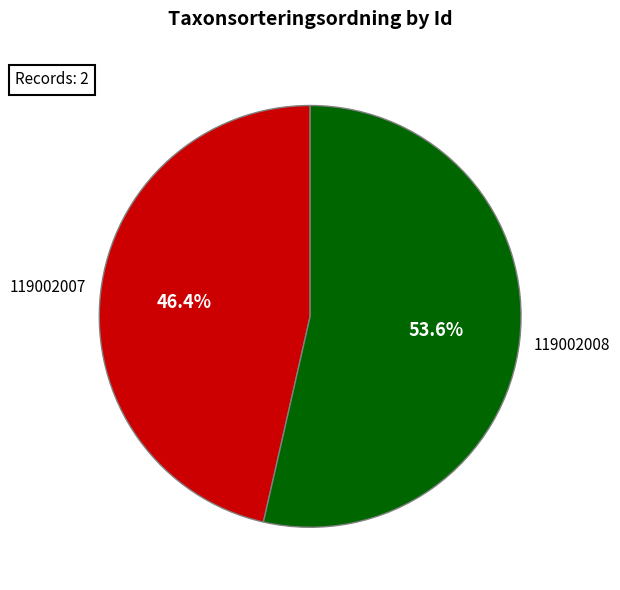

Does any single category account for the majority?

Yes